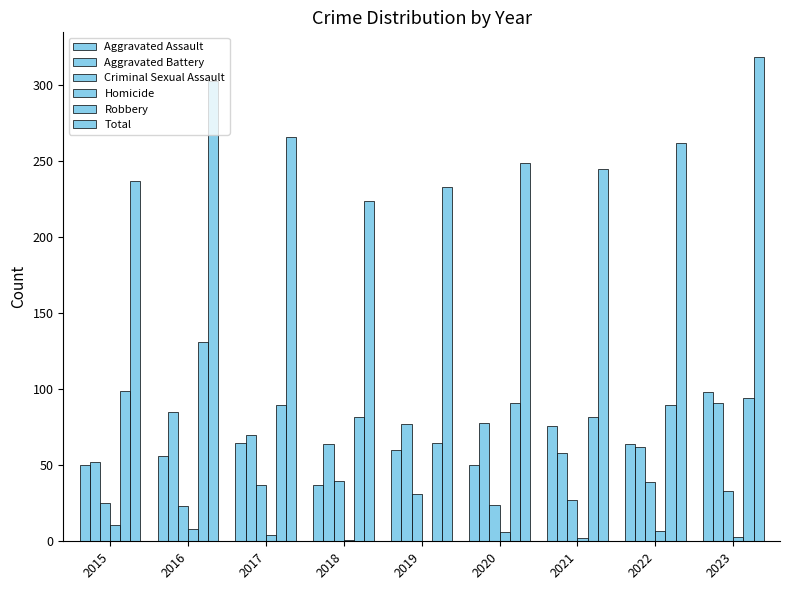

True or false: Criminal Sexual Assault has a value of 39 at 2022.

True